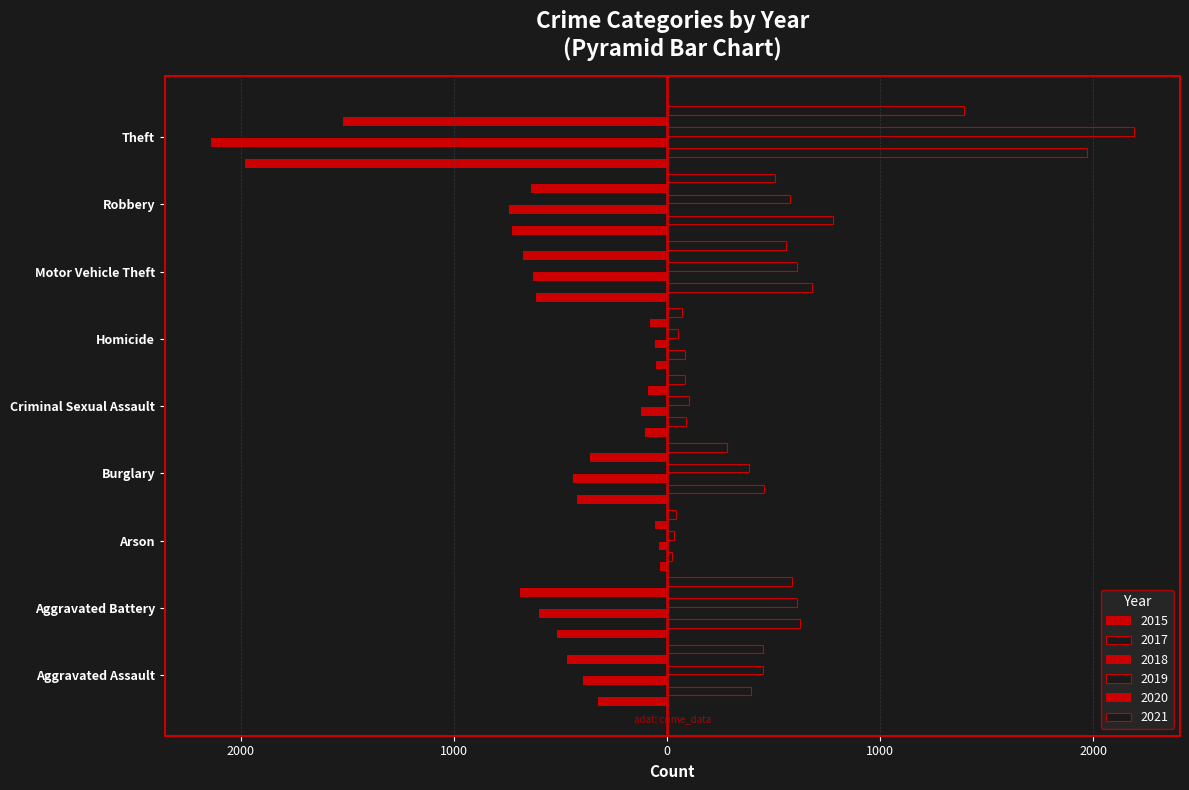

What is the difference between the 2021 values at Aggravated Battery and Robbery?

81